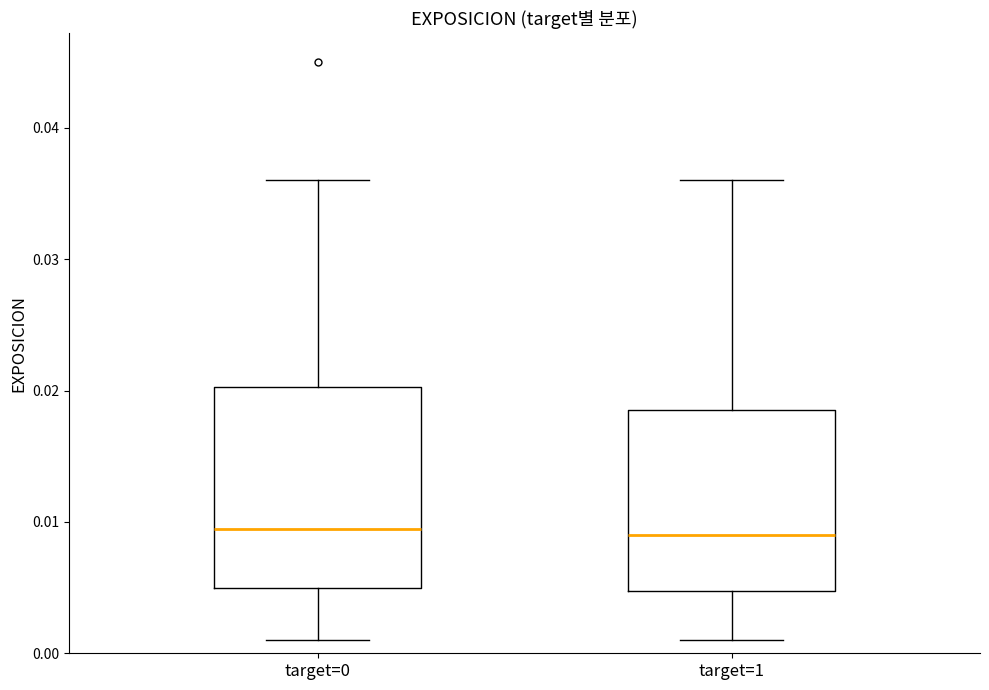

Comparing the boxes themselves (not the whiskers), which one is the tallest?

target=0